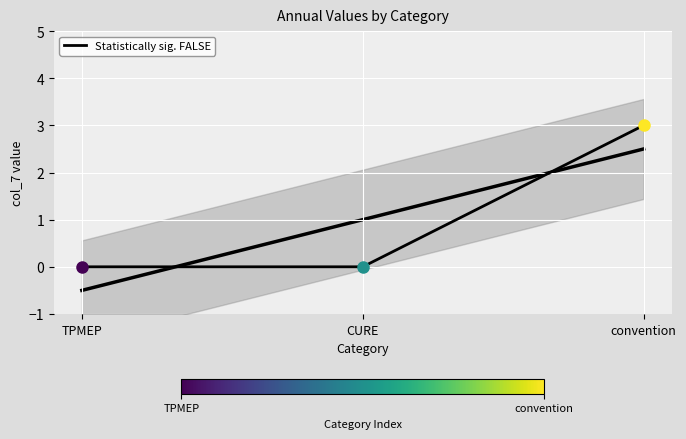

The value at CURE is -2. True or false?

False